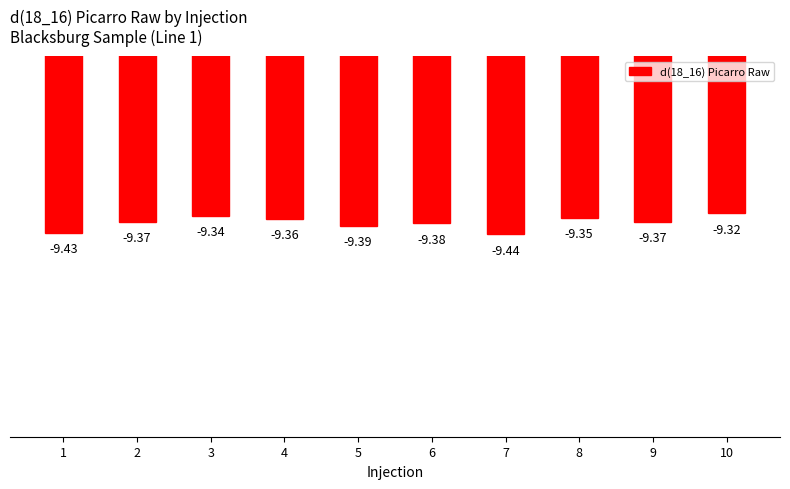

Between 3 and 2, which is larger?

3